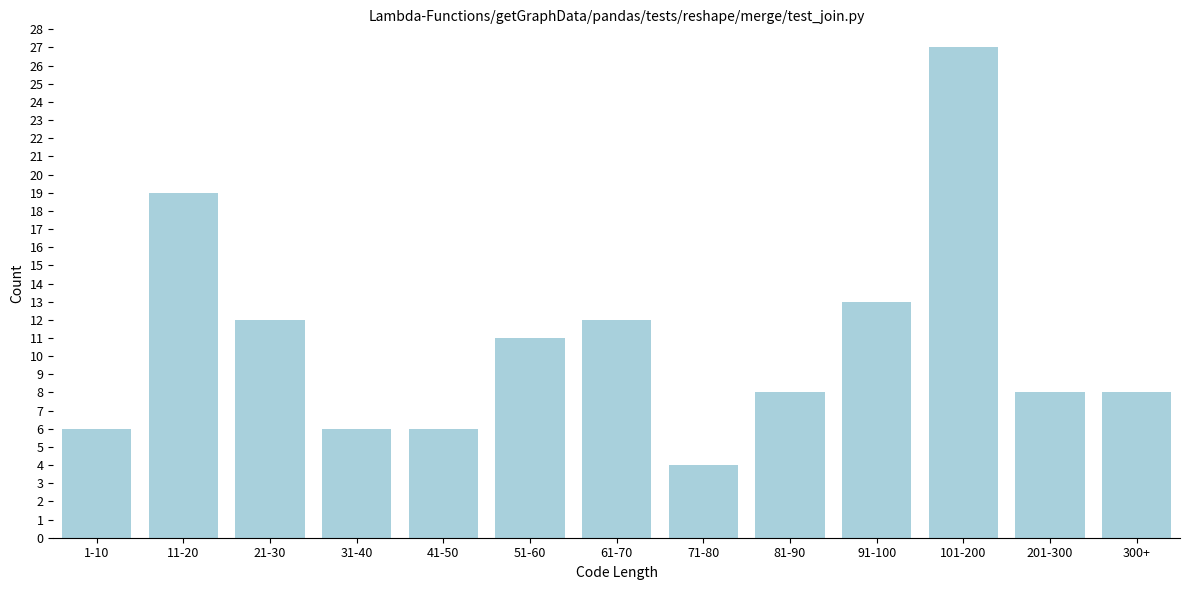

Reading left to right, list all the values displayed in this chart.

6	19	12	6	6	11	12	4	8	13	27	8	8